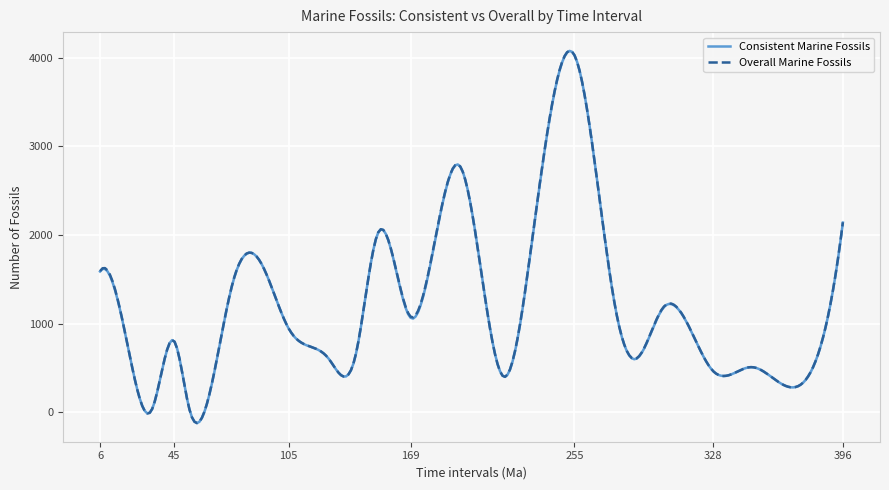

Rank the categories by Overall Marine Fossils value from lowest to highest.

33, 53, 368, 218, 328, 348, 22, 287, 126, 140, 45, 105, 169, 277, 302, 14, 76, 6, 90, 232, 152, 396, 195, 255